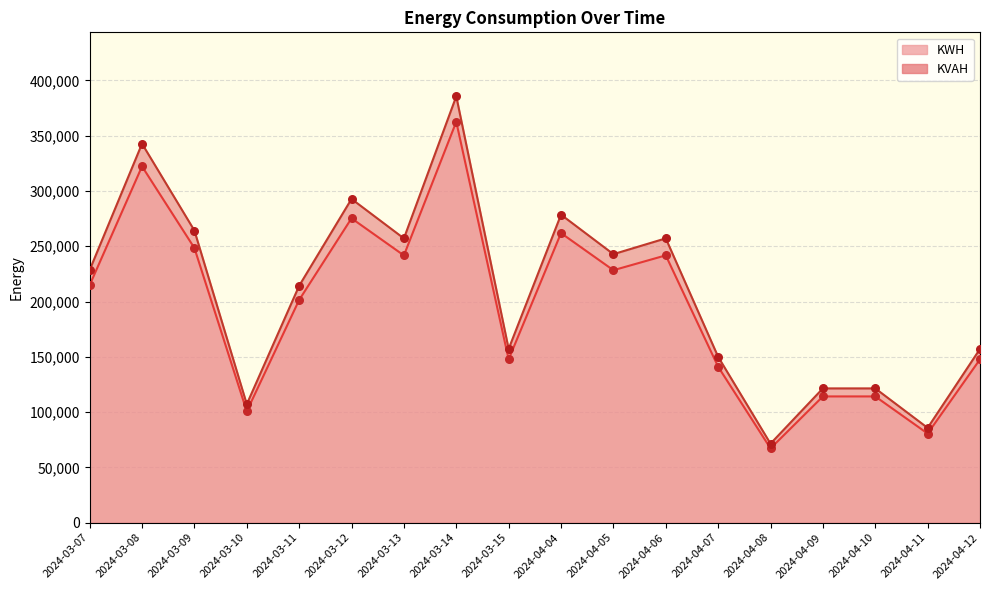

What are all the series names shown in the legend?

KWH, KVAH